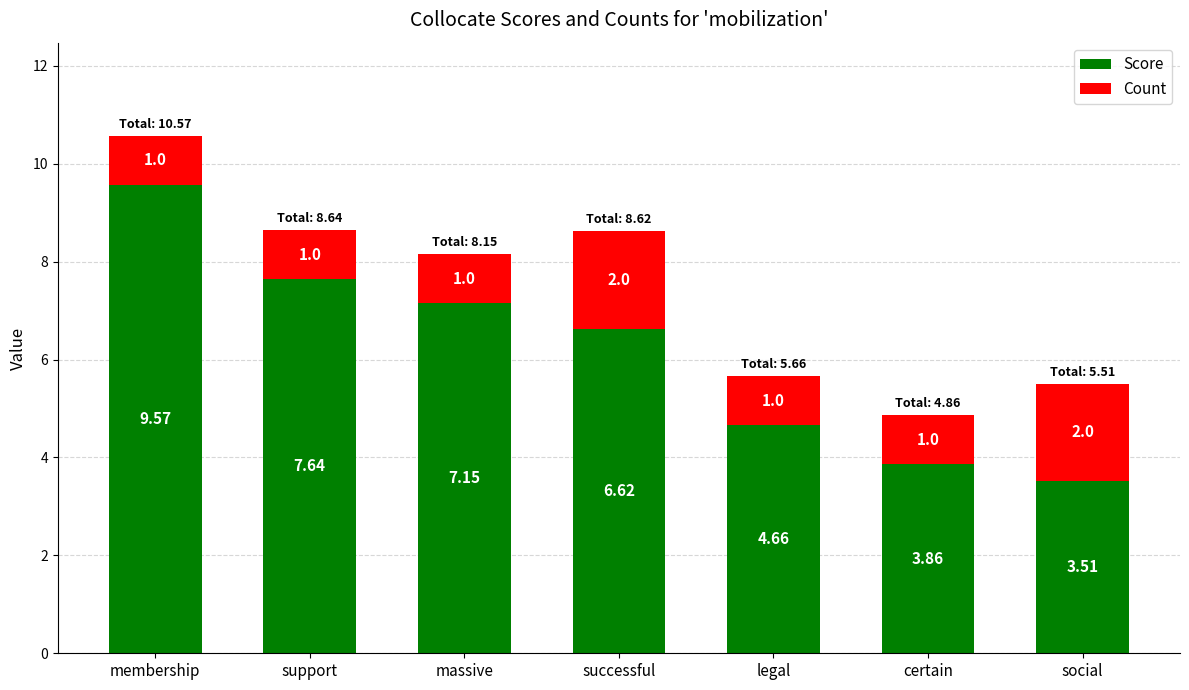

Rank the categories by Score value from highest to lowest.

membership, support, massive, successful, legal, certain, social